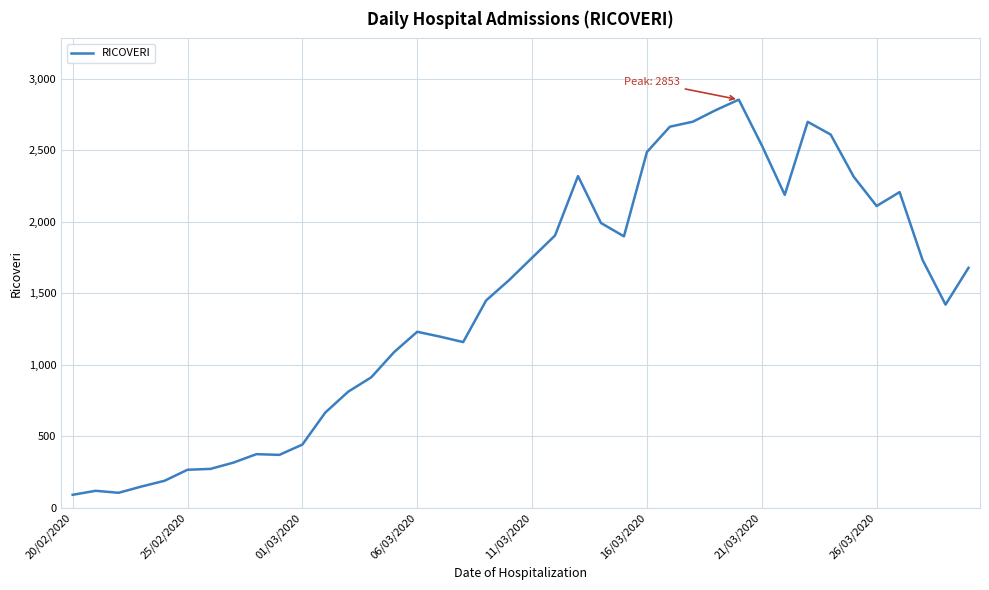

What is the maximum value shown in the chart?

2853